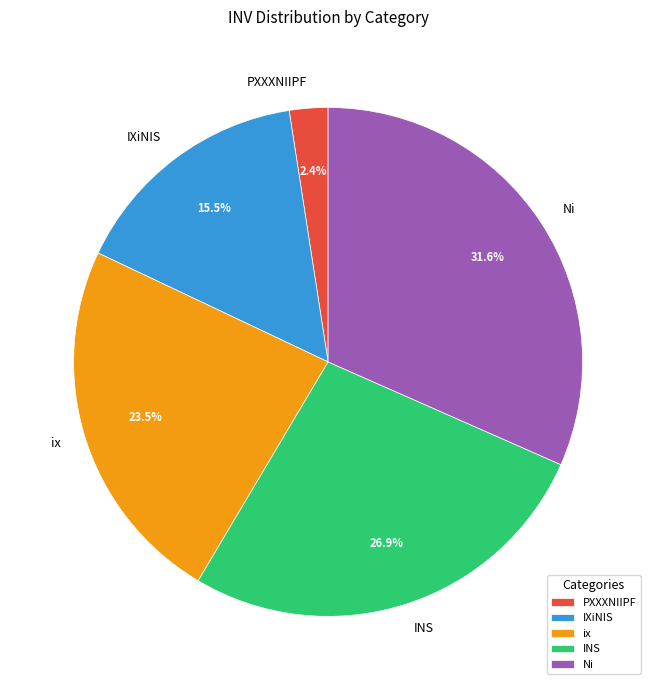

Which has a higher value, PXXXNIIPF or Ni?

Ni